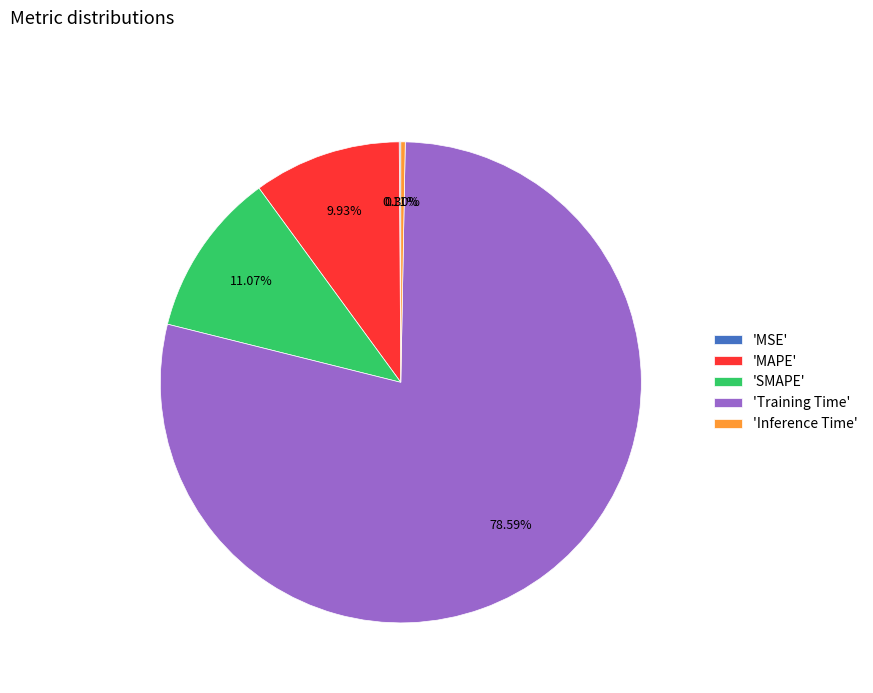

Which has a higher value, 'SMAPE' or 'Training Time'?

'Training Time'